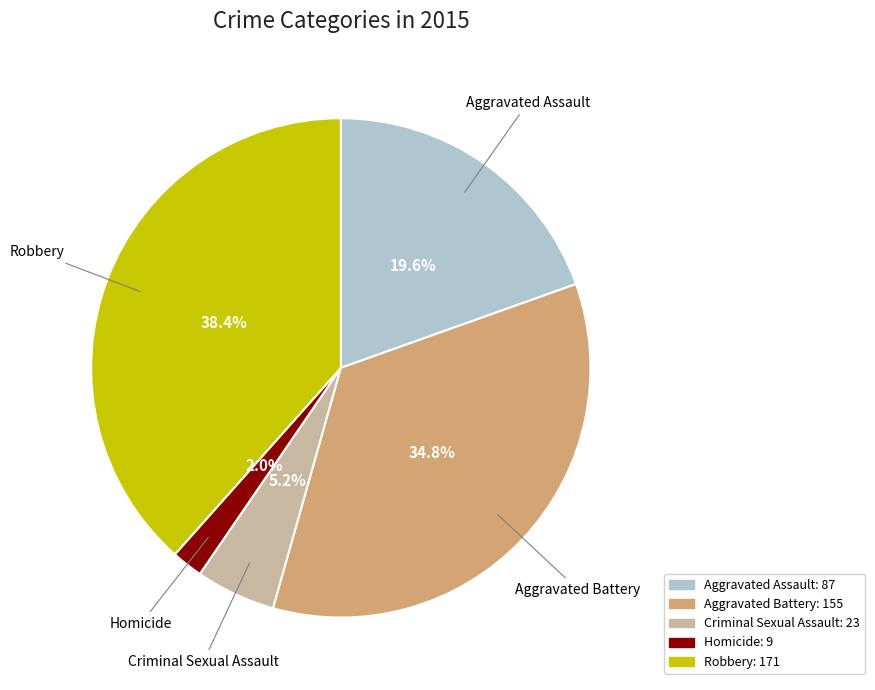

Rank the categories by value from lowest to highest.

Homicide, Criminal Sexual Assault, Aggravated Assault, Aggravated Battery, Robbery